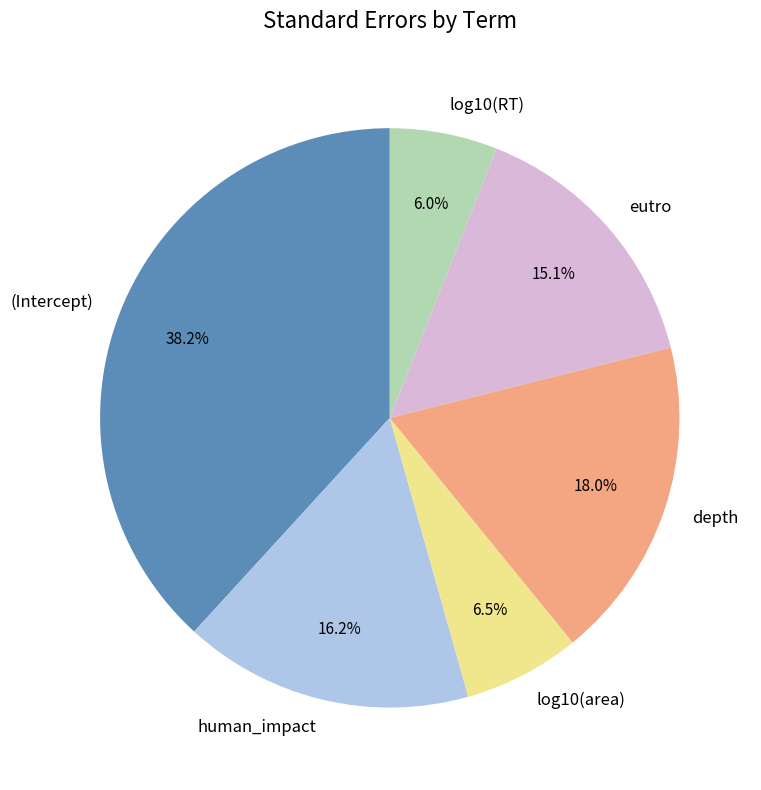

The human_impact slice represents 16% of the pie. True or false?

True